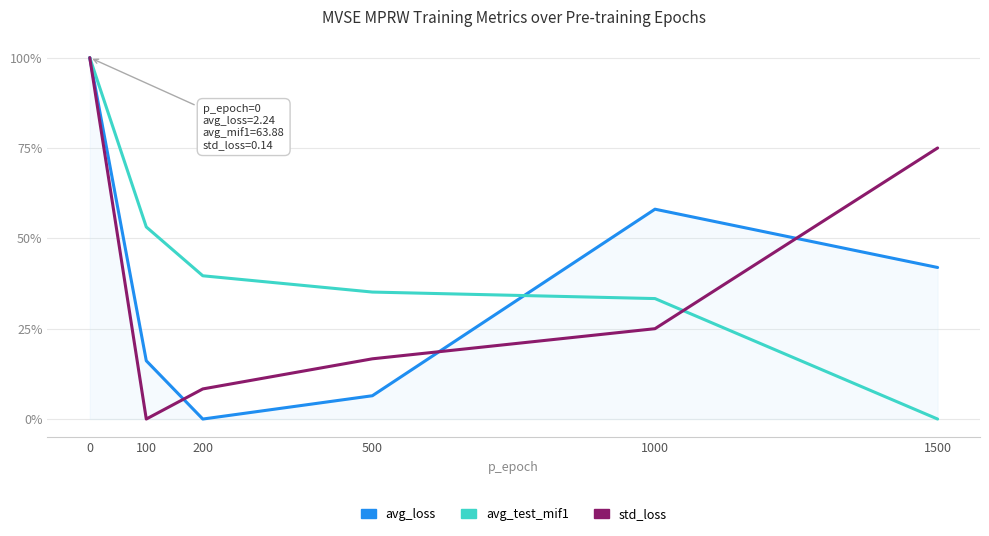

What is the difference between the second highest and minimum values in the avg_loss series?

0.6